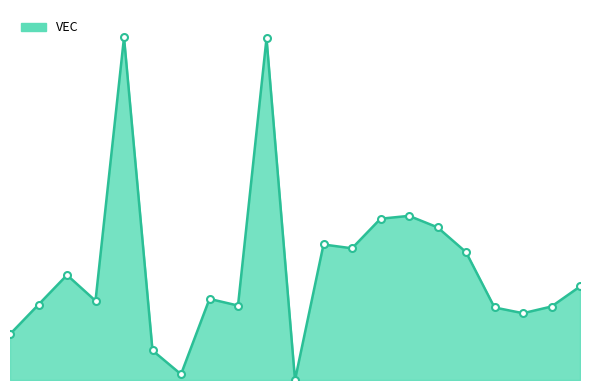

Does the chart have visible grid lines?

No